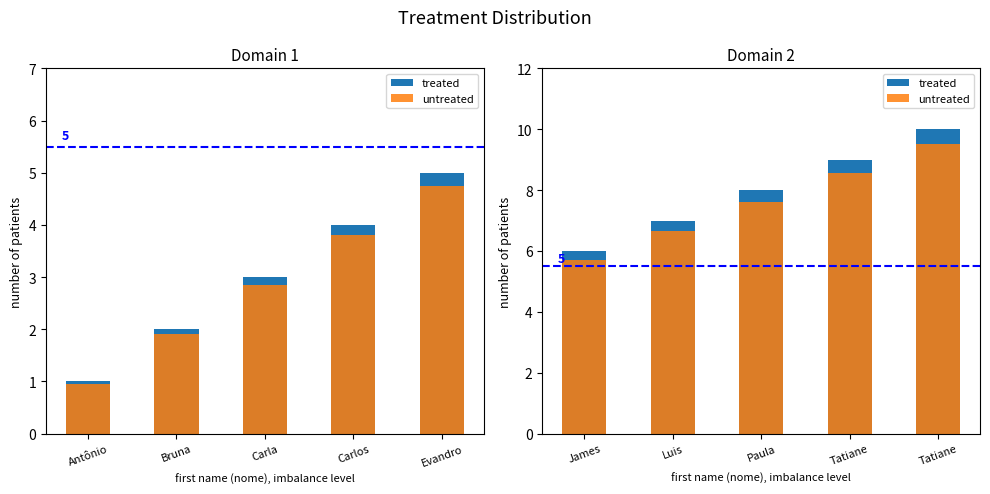

What is the sum of all values?

40